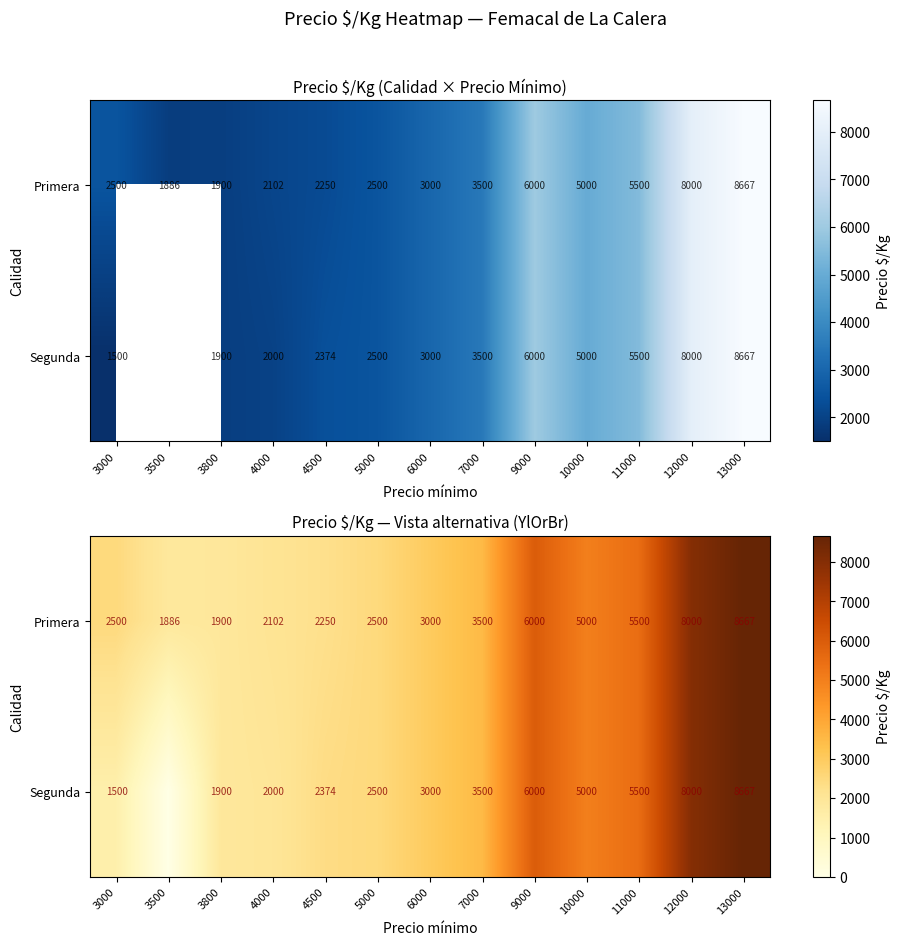

What is the total value across all series at 13000?

17334